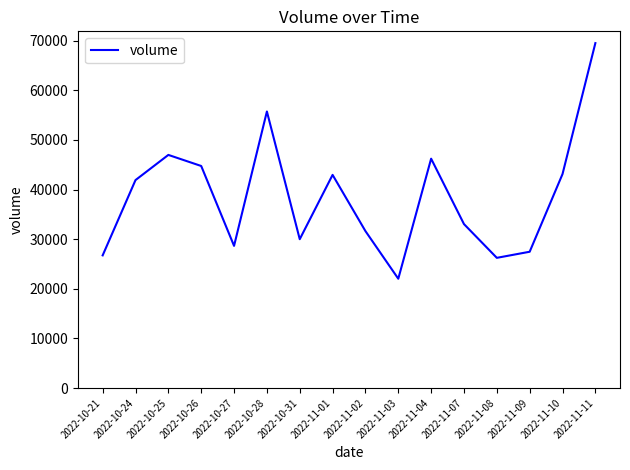

What is the difference between the second highest and second lowest values?

29489